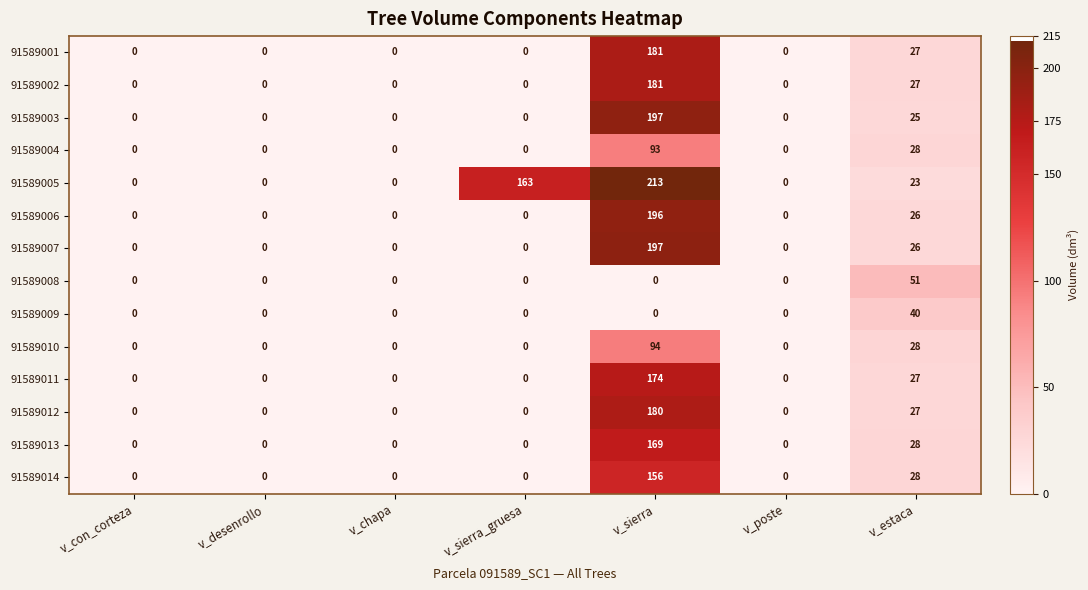

Between v_desenrollo and v_sierra, which series saw the biggest shift?

91589005